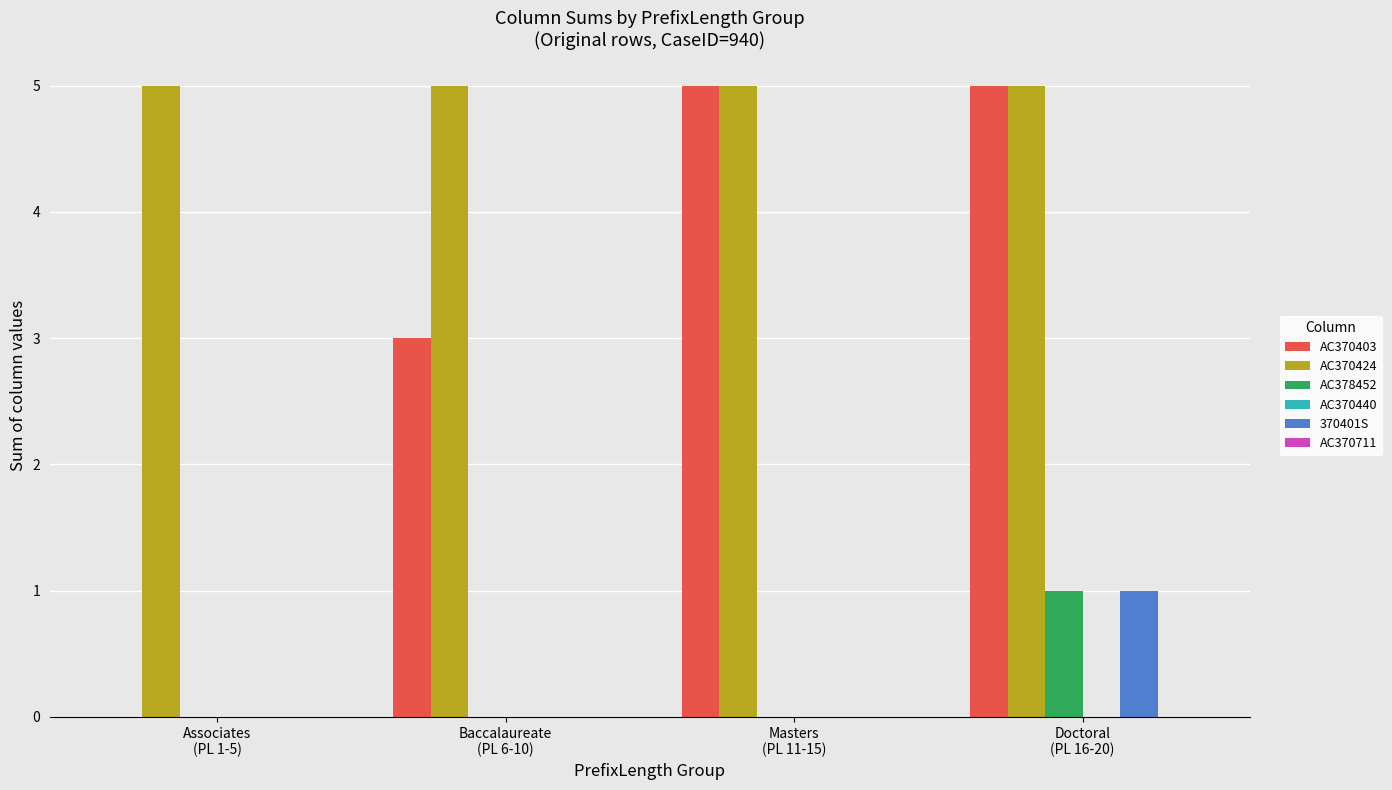

How many distinct data groups are displayed?

4